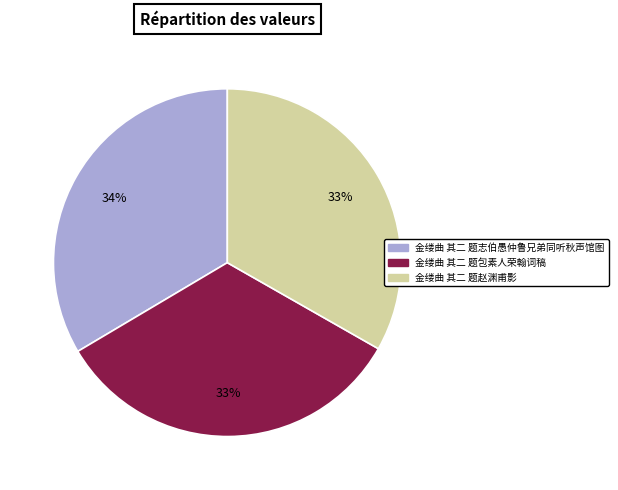

Is the sum of 金缕曲 其二 题志伯愚仲鲁兄弟同听秋声馆图 and 金缕曲 其二 题赵渊甫影 greater than half?

Yes